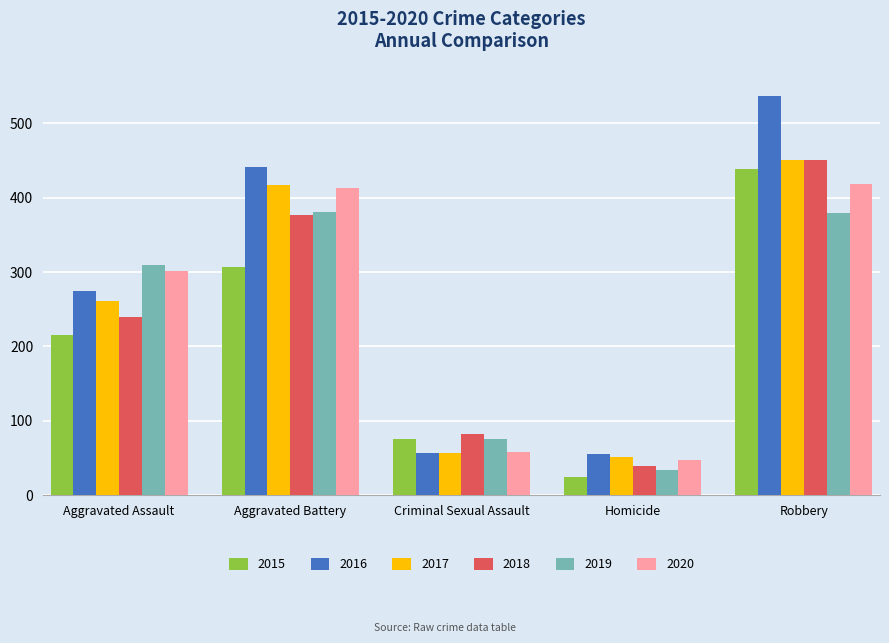

Read the 2015 value at Aggravated Battery, to the nearest 10.

310